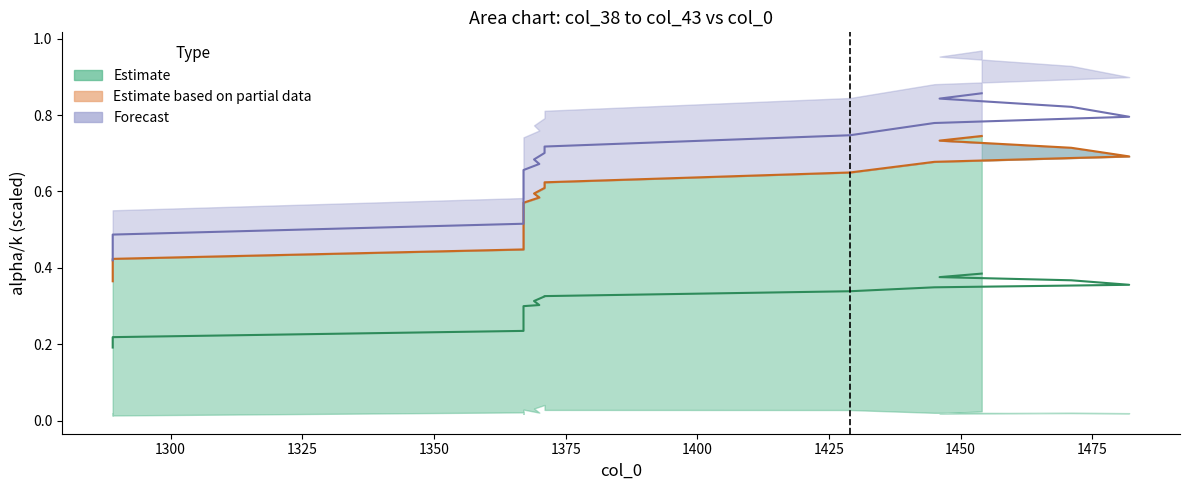

What is the label of the 1st point from the left?

1289